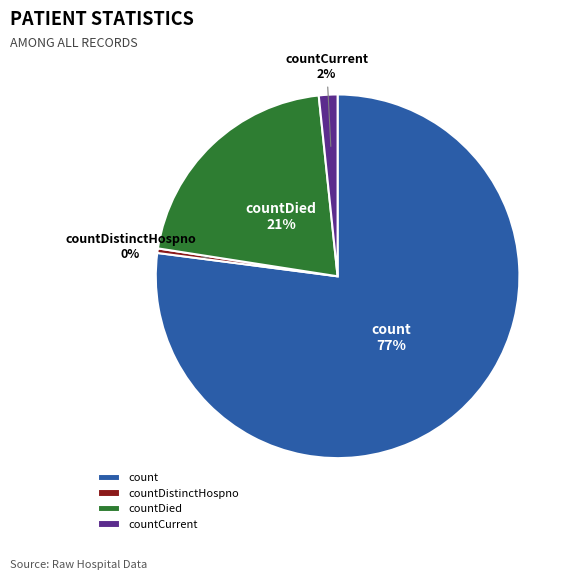

To the nearest percent, what is the average slice percentage?

25%